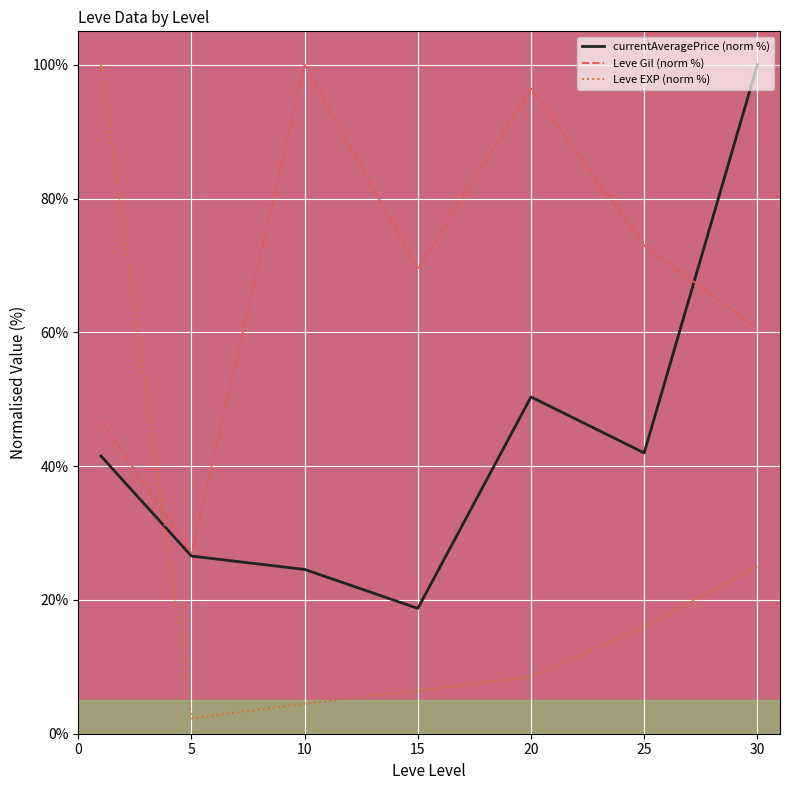

What is the maximum value for Leve EXP (norm %)?

100.0